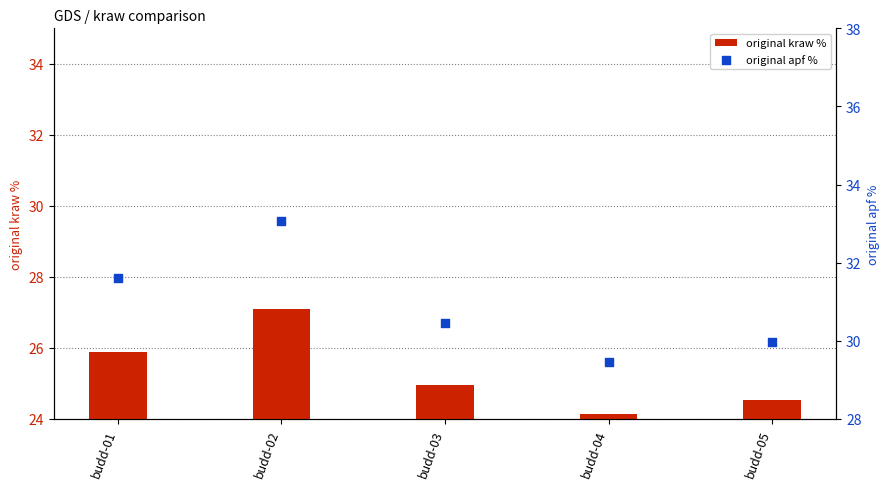

What are all the series names shown in the legend?

original kraw %, original apf %